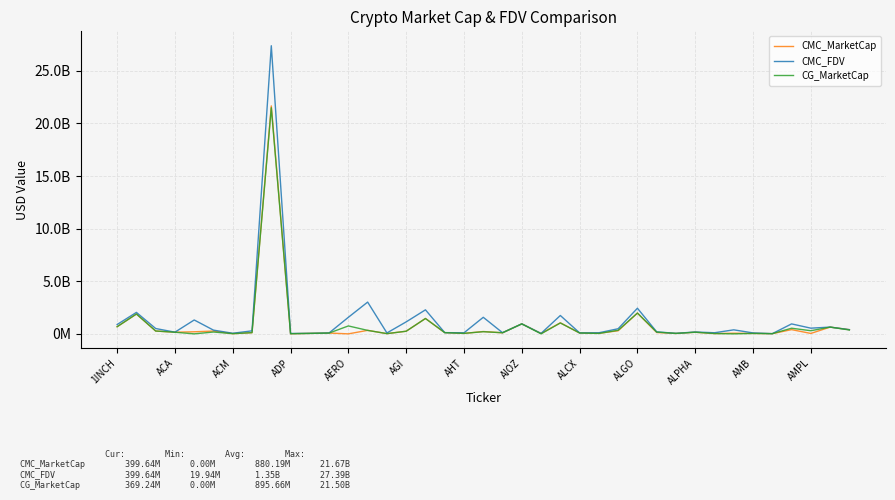

How many intersections are there between CMC_FDV and CG_MarketCap?

4